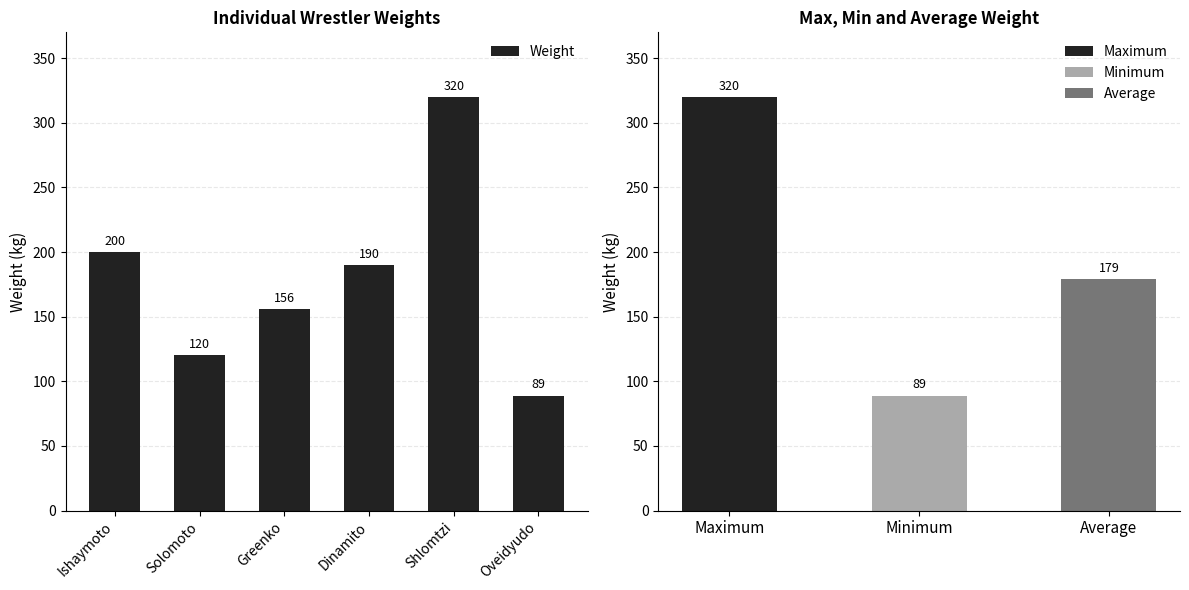

What is the change in value from Solomoto to Greenko?

+36